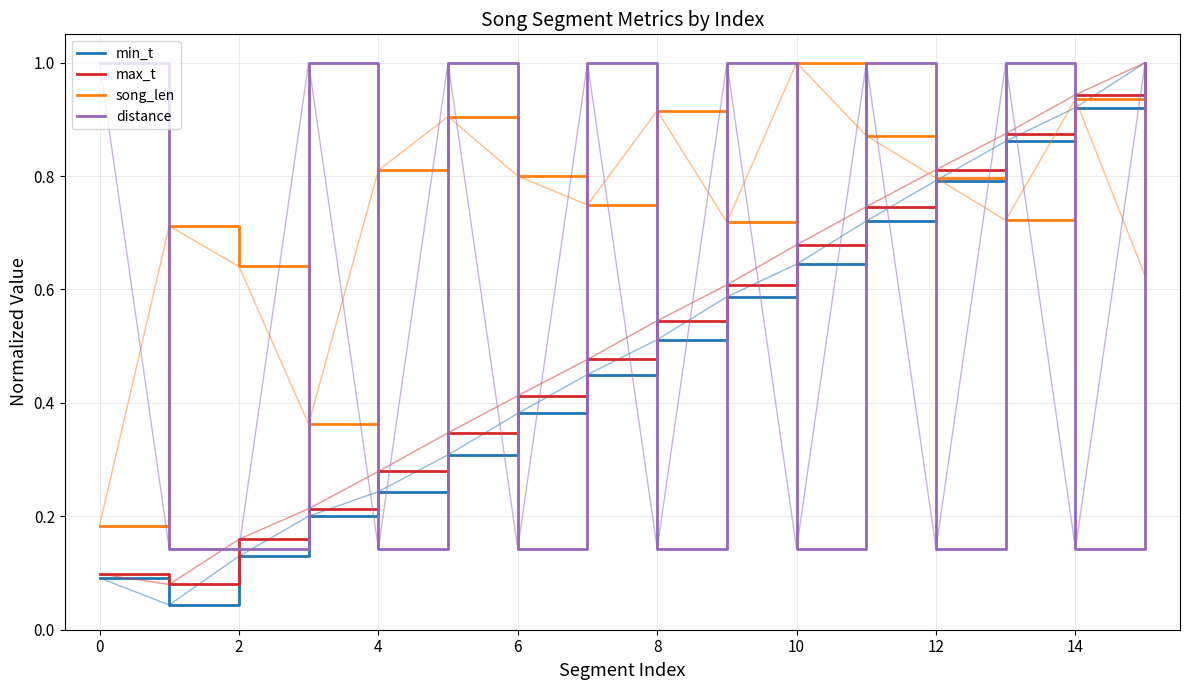

Which series has the widest spread of values?

min_t